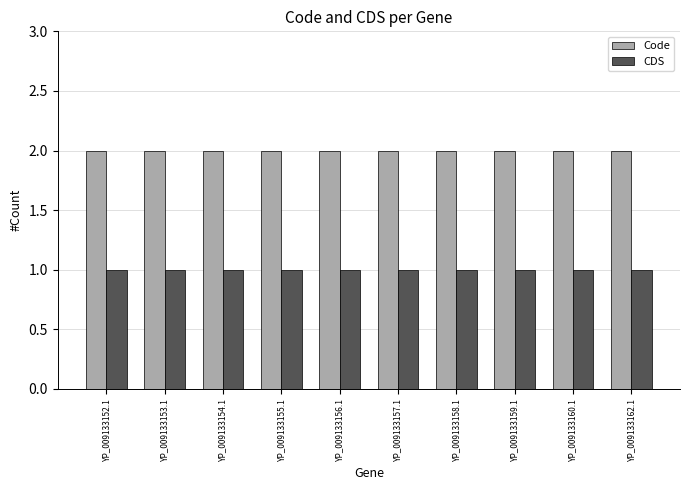

What is the value of the CDS bar at the 9th from the left?

1